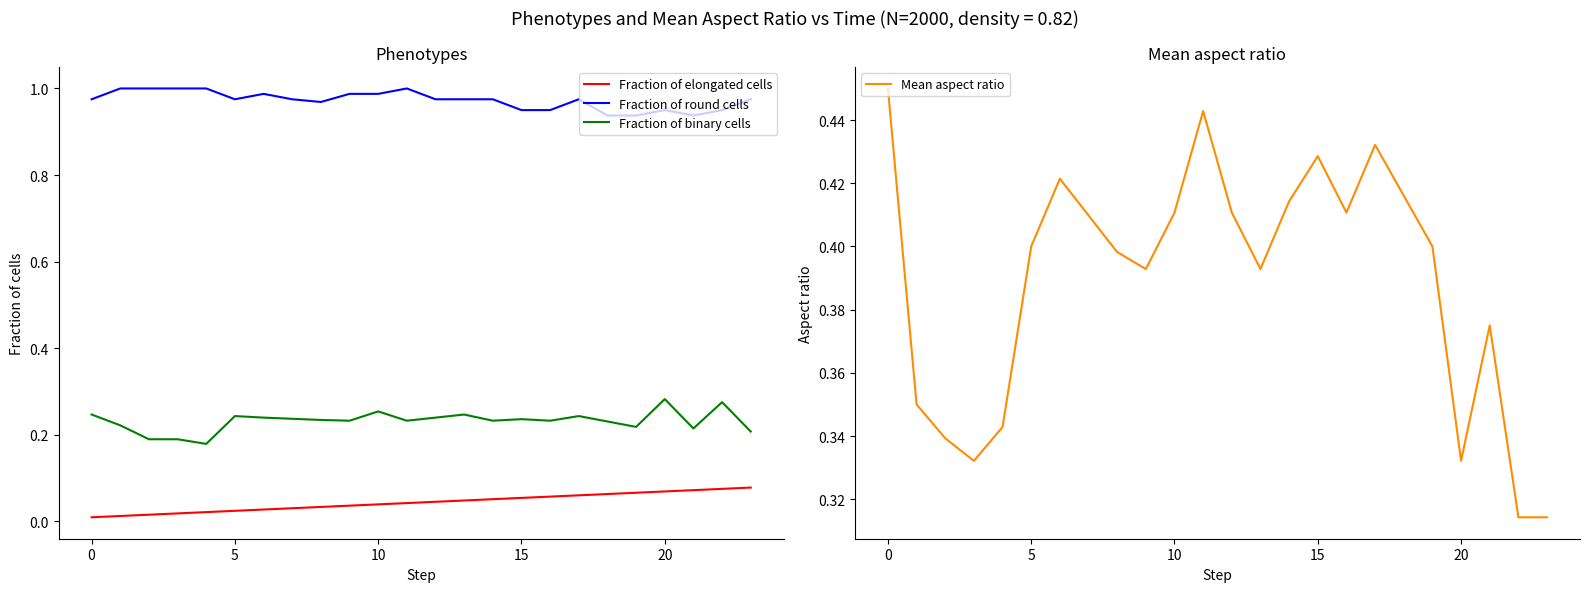

True or false: Fraction of binary cells and Fraction of round cells cross at least once.

False